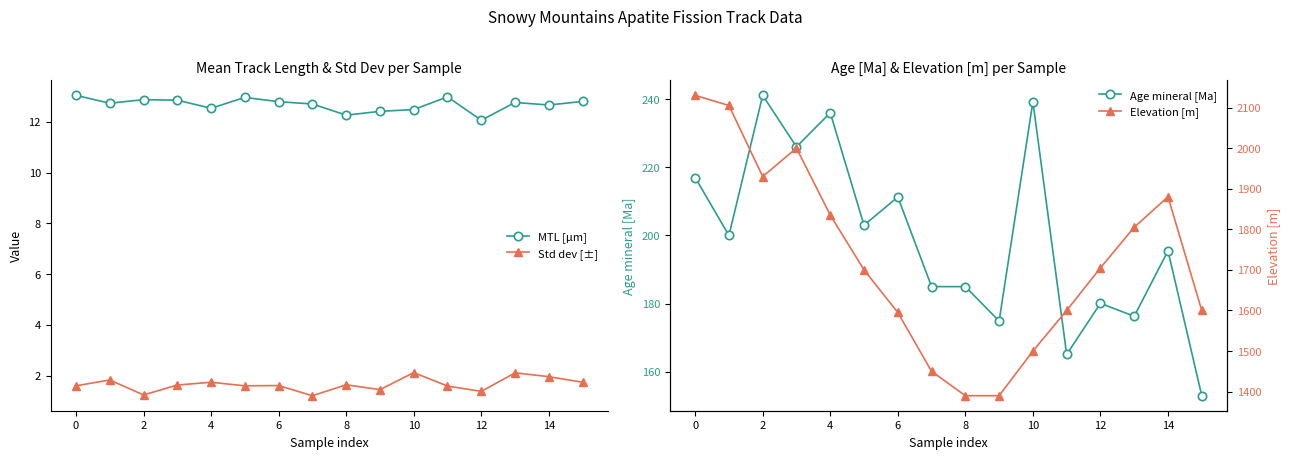

Which has a higher value, 4 or 14?

4